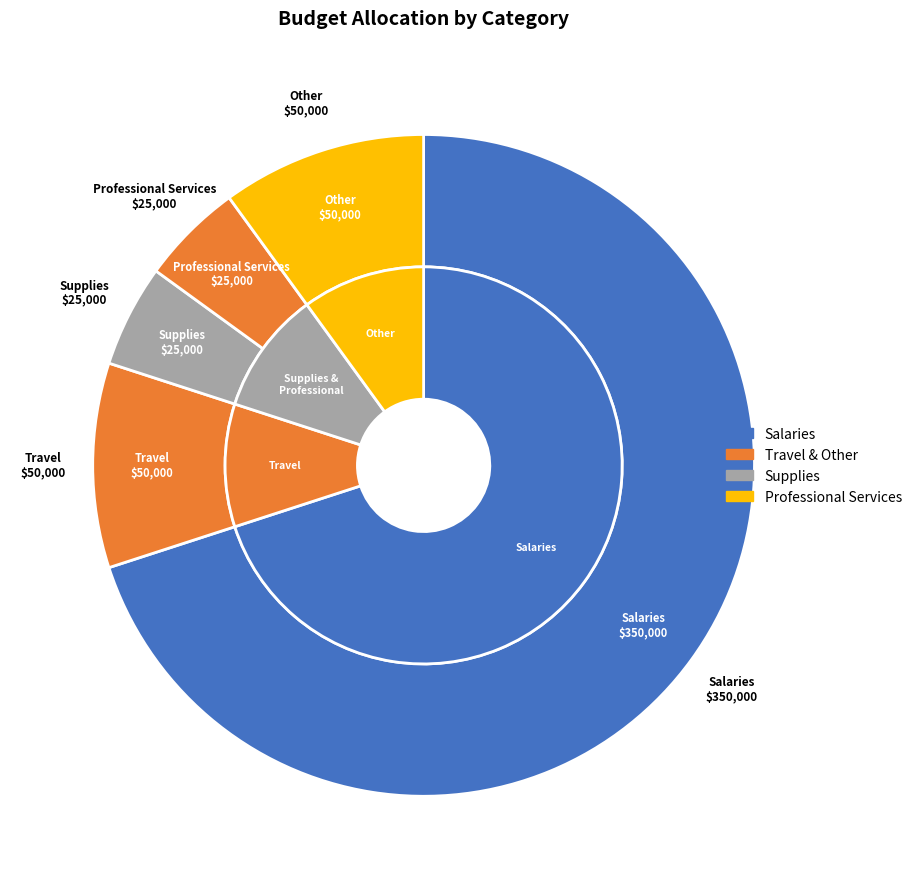

To the nearest percent, what percentage of the pie is Travel?

10%